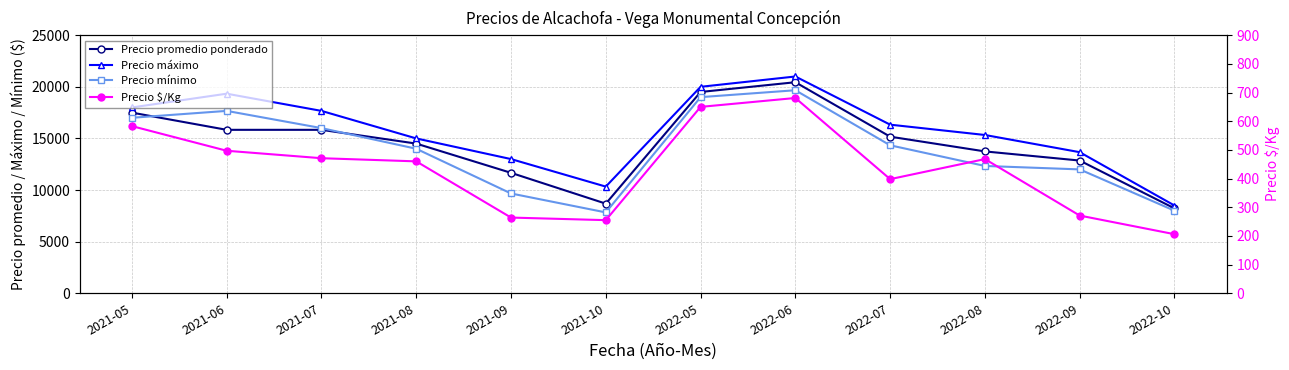

How many lines are shown in the chart?

4